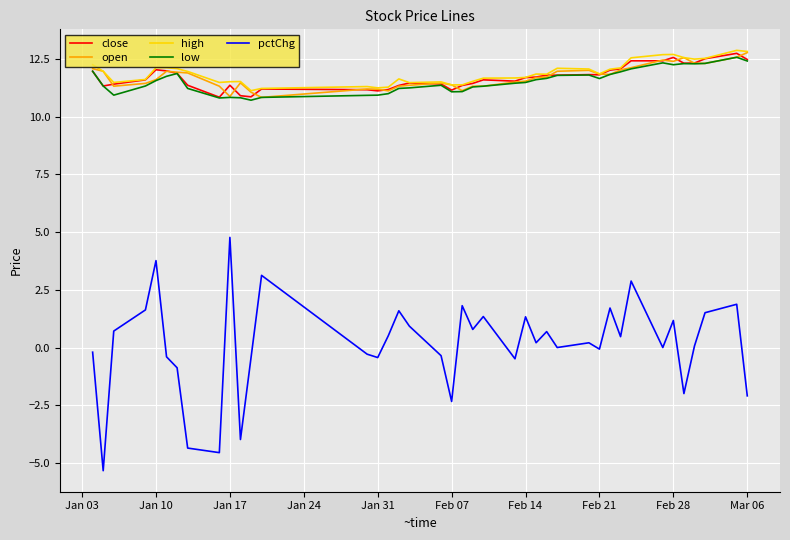

Which series has the largest range (max minus min)?

pctChg